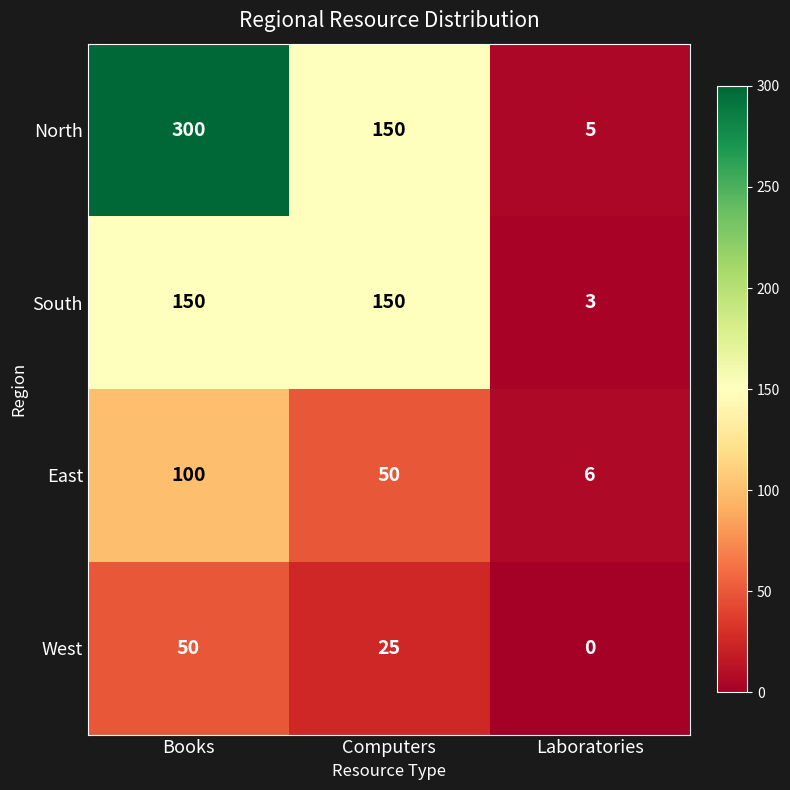

What is the difference between the second highest and minimum values in the South series?

147